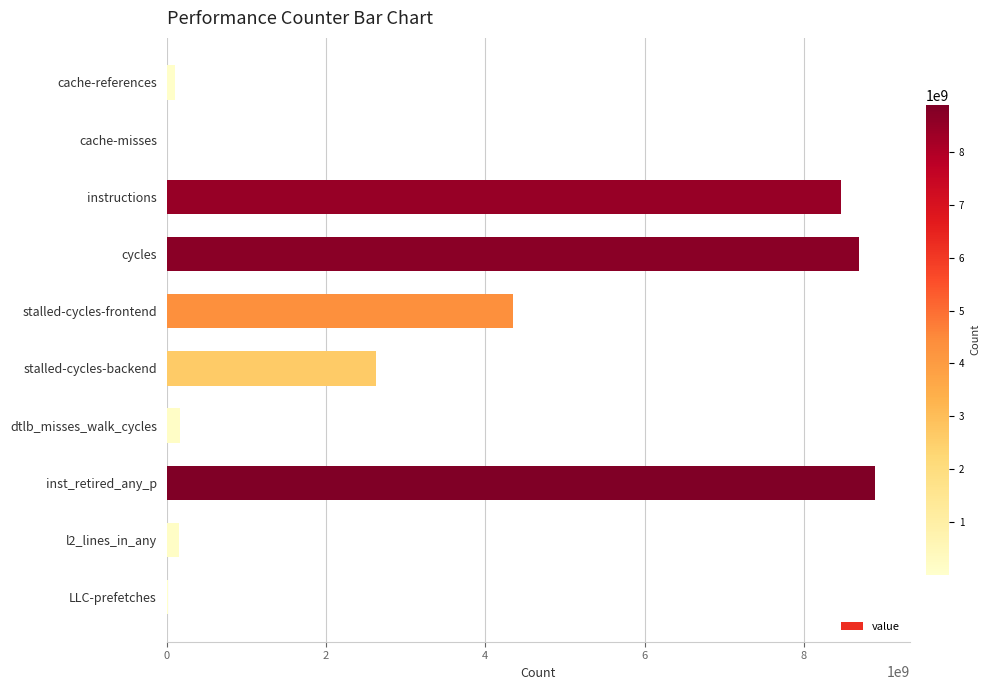

Is it true that the value at instructions is 11812062613?

False